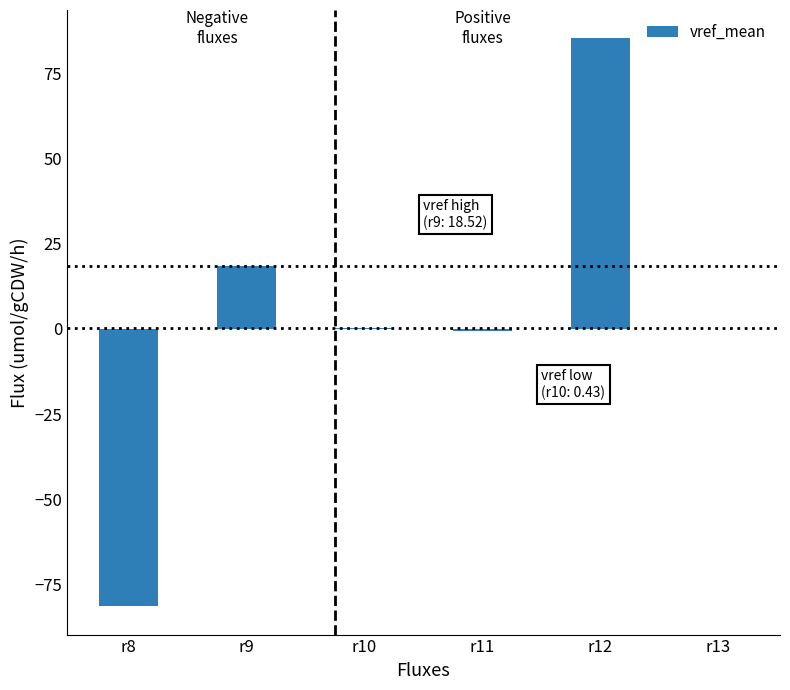

What is the greatest value displayed?

85.4